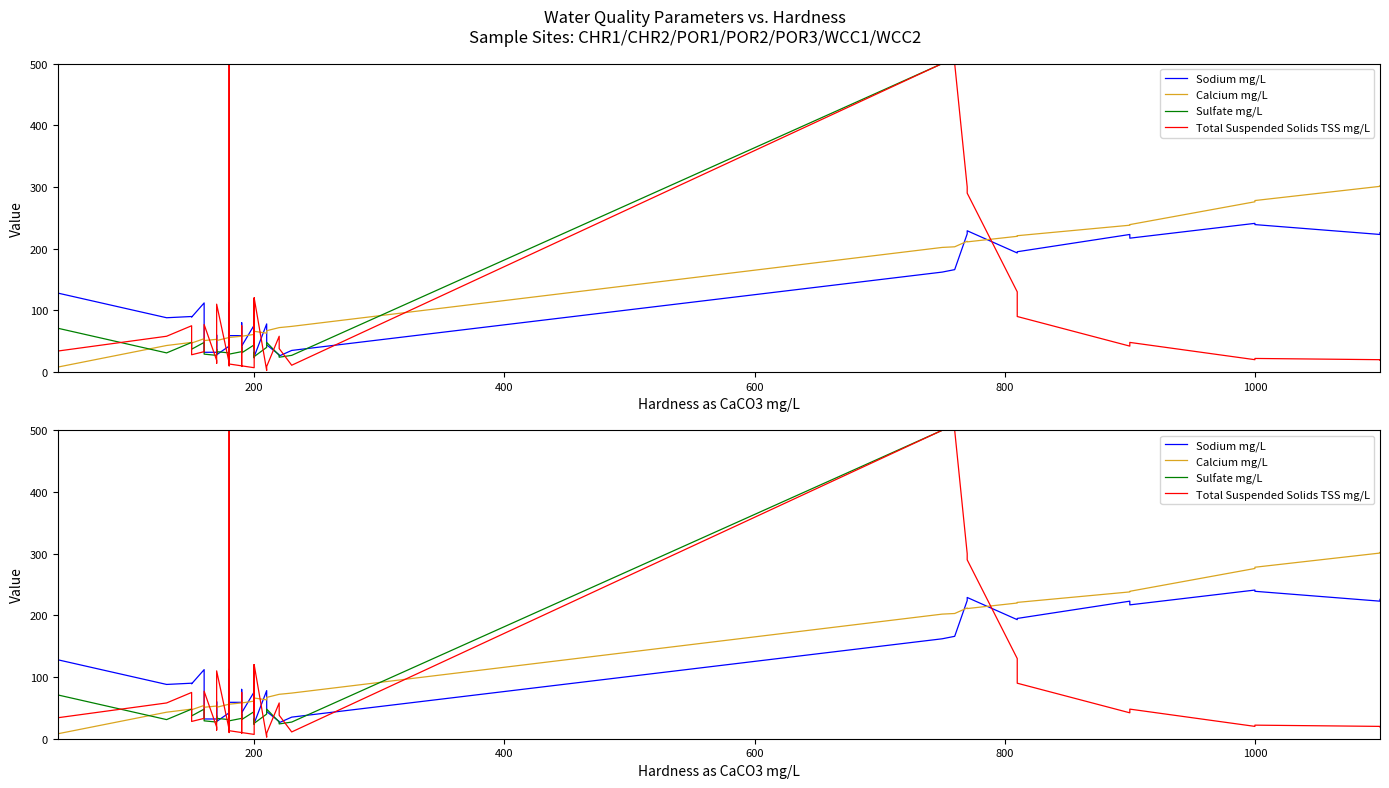

Reading right to left, extract all data points from this chart.

Sodium mg/L: 226.0	223.0	239.0	241.0	217.0	223.0	195.0	193.0	229.0	224.0	166.0	162.0	35.0	26.0	28.0	44.0	78.0	25.0	30.0	28.0	25.0	76.0	42.0	32.0	80.0	59.0	59.0	113.0	37.0	42.0	28.0	34.0	60.0	32.0	32.0	112.0	89.0	90.0	88.0	128.0
Calcium mg/L: 302.0	301.0	278.0	276.0	239.0	238.0	221.0	220.0	211.0	212.0	203.0	202.0	74.0	72.0	72.0	67.0	63.0	66.0	66.0	64.0	65.0	61.0	58.0	61.0	60.0	58.0	56.0	55.0	58.0	56.0	51.0	53.0	54.0	53.0	51.0	54.0	47.0	48.0	43.0	8.0
Sulfate mg/L: 500.0	500.0	500.0	500.0	500.0	500.0	500.0	500.0	500.0	500.0	500.0	500.0	27.0	24.0	27.0	48.0	40.0	25.0	32.0	23.0	25.0	44.0	31.0	33.0	40.0	33.0	29.0	58.0	29.0	31.0	33.0	30.0	37.0	27.0	29.0	48.0	37.0	48.0	31.0	71.0
Total Suspended Solids TSS mg/L: 19.0	20.0	22.0	20.0	48.0	42.0	90.0	130.0	290.0	300.0	500.0	500.0	11.0	38.0	58.0	9.0	2.5	120.0	39.0	120.0	110.0	7.0	10.0	75.0	9.0	10.0	13.0	500.0	10.0	15.0	110.0	55.0	14.0	19.0	77.0	33.0	28.0	75.0	58.0	34.0